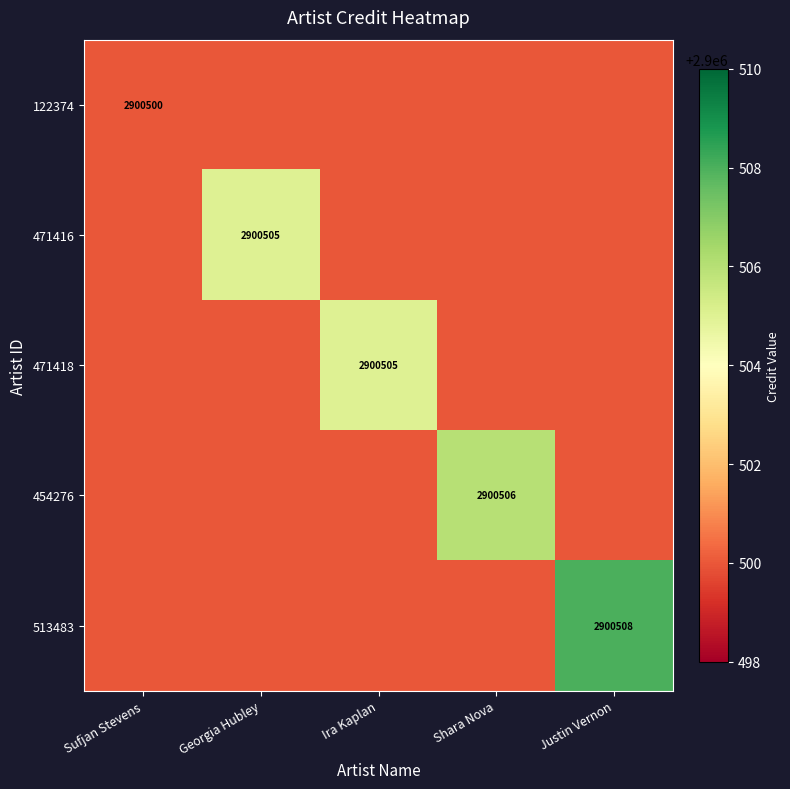

True or false: 454276 has a value of 2900506 at Shara Nova.

True